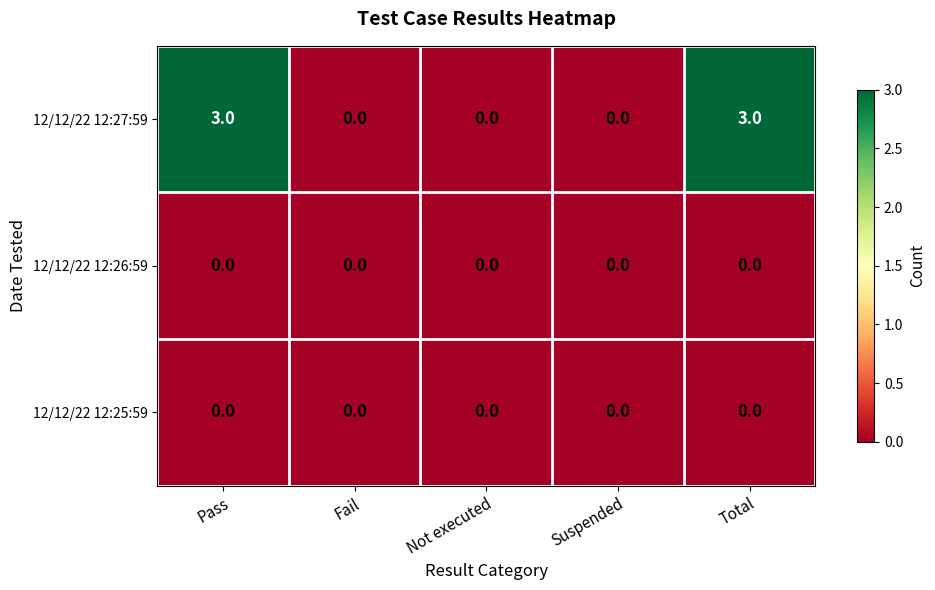

What is the difference between the second highest and second lowest values in the 12/12/22 12:27:59 series?

3